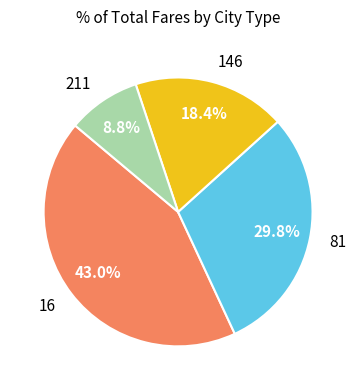

True or false: 16 accounts for 43% of the total.

True